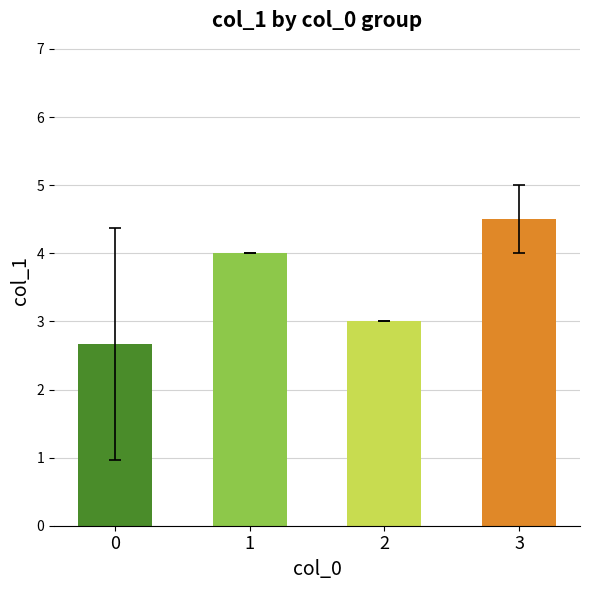

What is the maximum value shown in the chart?

4.5